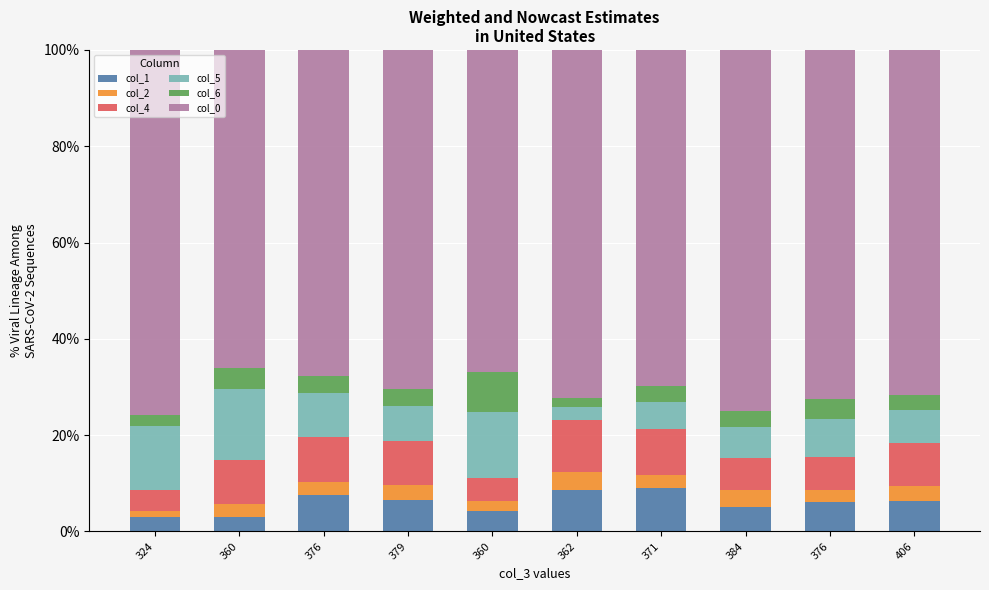

Does the chart contain any negative values?

No